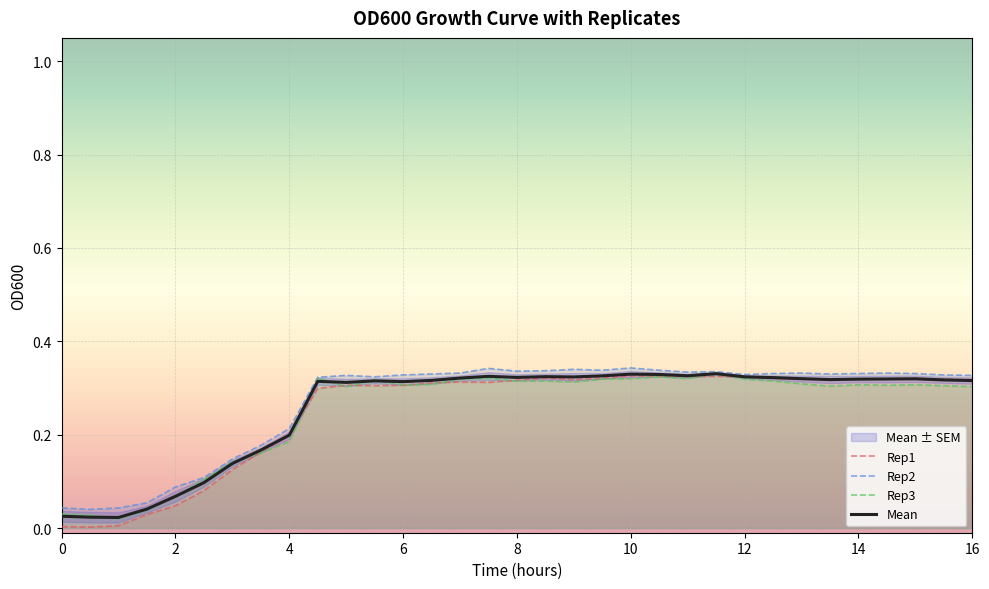

The Rep2 series shows 0.0 at 2. True or false?

False